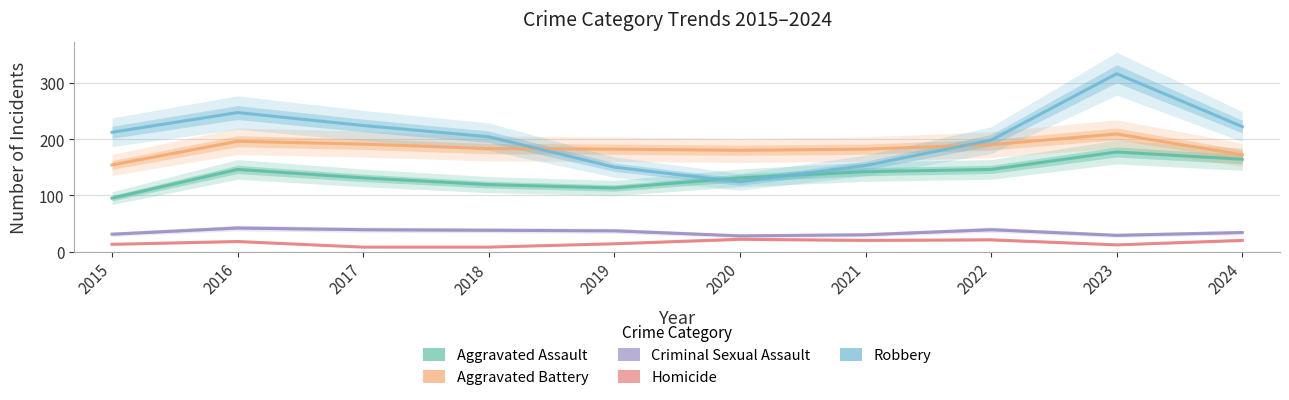

How many interior local peaks does the Aggravated Battery series have?

2